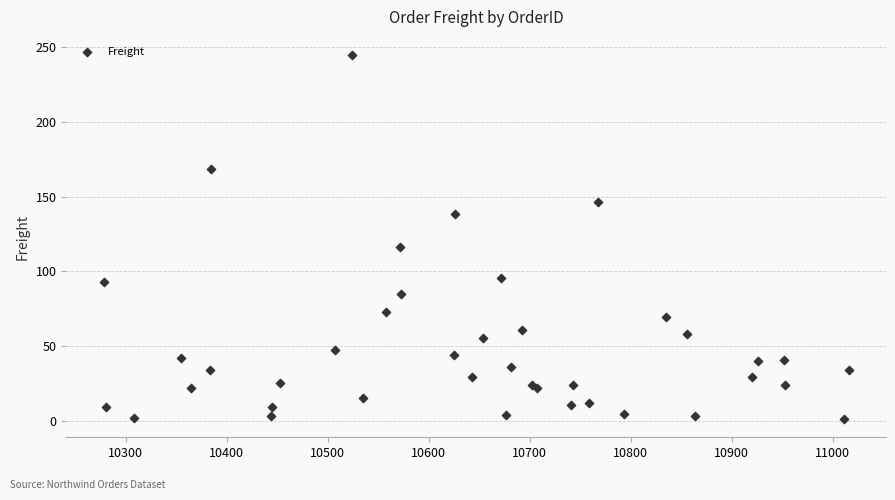

What Y value in the scatter plot is closest to 123?

116.4